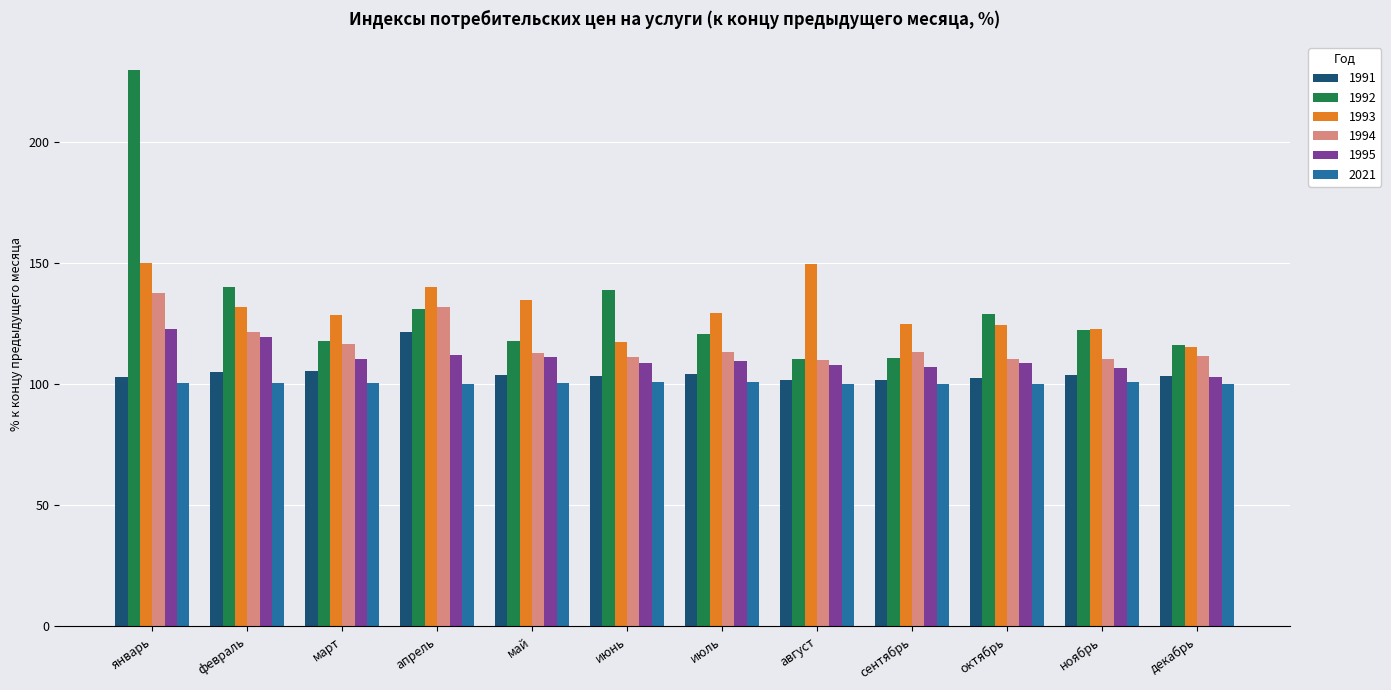

The 1992 series shows 36.2 at сентябрь. True or false?

False